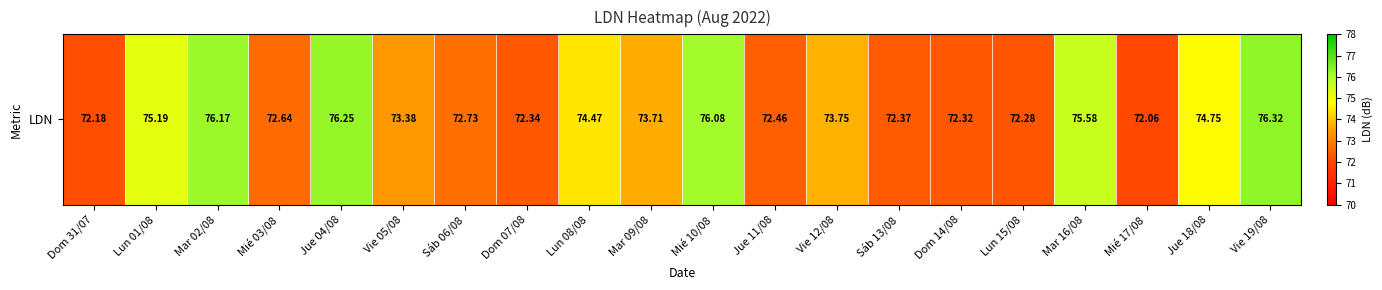

Reading left to right, extract all data points from this chart.

Dom 31/07=72.2	Lun 01/08=75.2	Mar 02/08=76.2	Mié 03/08=72.6	Jue 04/08=76.2	Vie 05/08=73.4	Sáb 06/08=72.7	Dom 07/08=72.3	Lun 08/08=74.5	Mar 09/08=73.7	Mié 10/08=76.1	Jue 11/08=72.5	Vie 12/08=73.8	Sáb 13/08=72.4	Dom 14/08=72.3	Lun 15/08=72.3	Mar 16/08=75.6	Mié 17/08=72.1	Jue 18/08=74.8	Vie 19/08=76.3